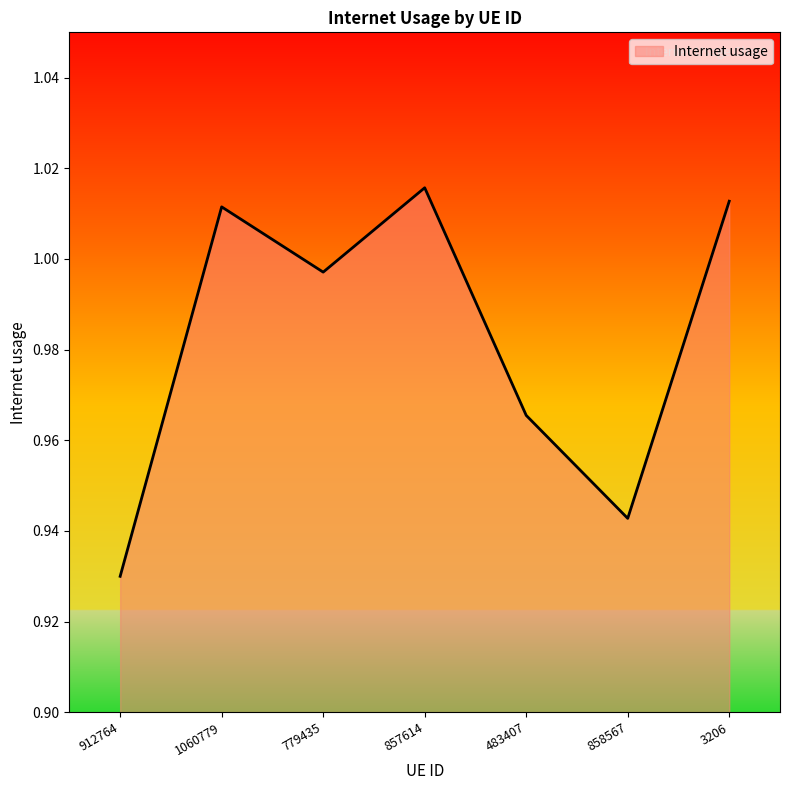

List the labels in order of value, largest first.

857614, 3206, 1060779, 779435, 483407, 858567, 912764